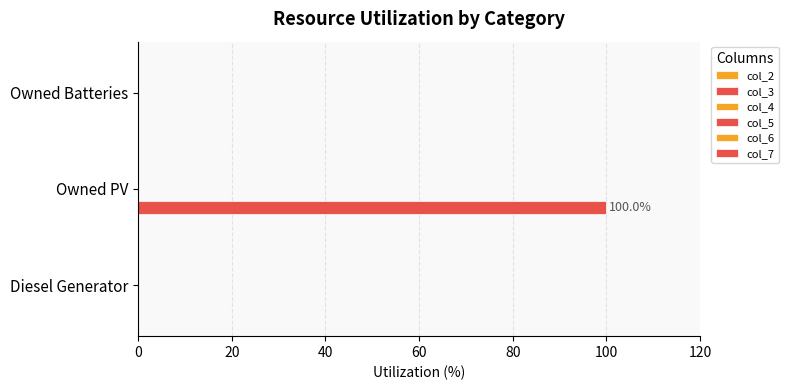

How many series are shown in this chart?

1